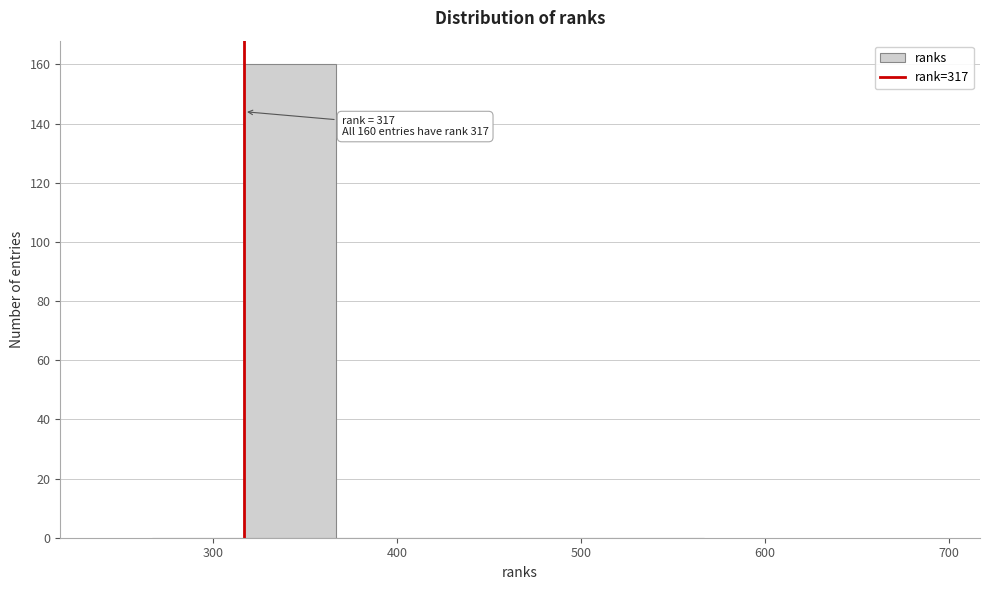

Which range on the x-axis has the tallest bar?

317 to 367